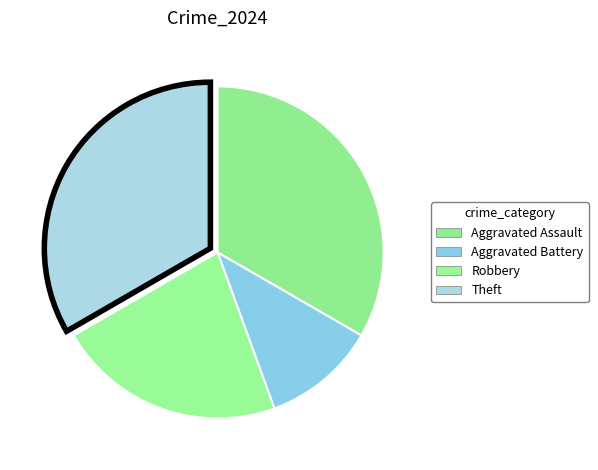

Approximately how many times larger is the value at Robbery compared to Aggravated Assault?

0.7